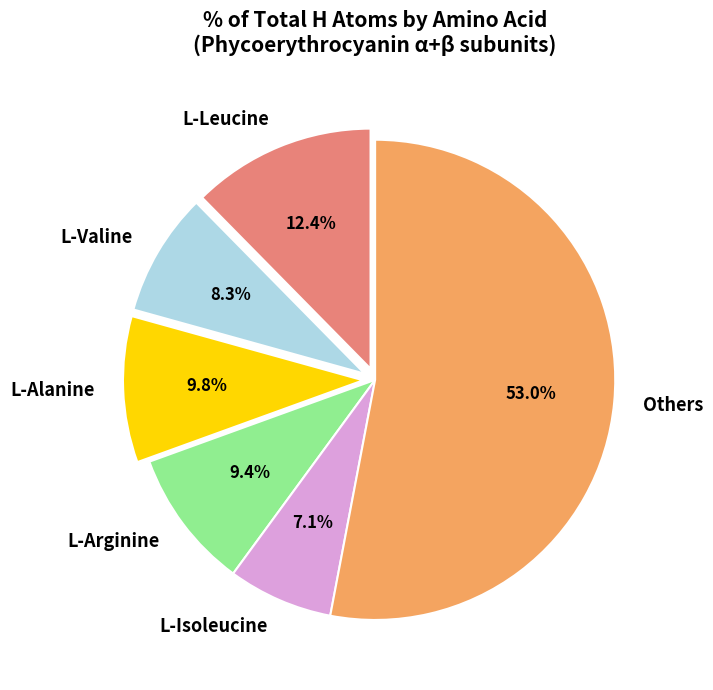

Approximately how many times larger is the value at L-Arginine compared to L-Valine?

1.1